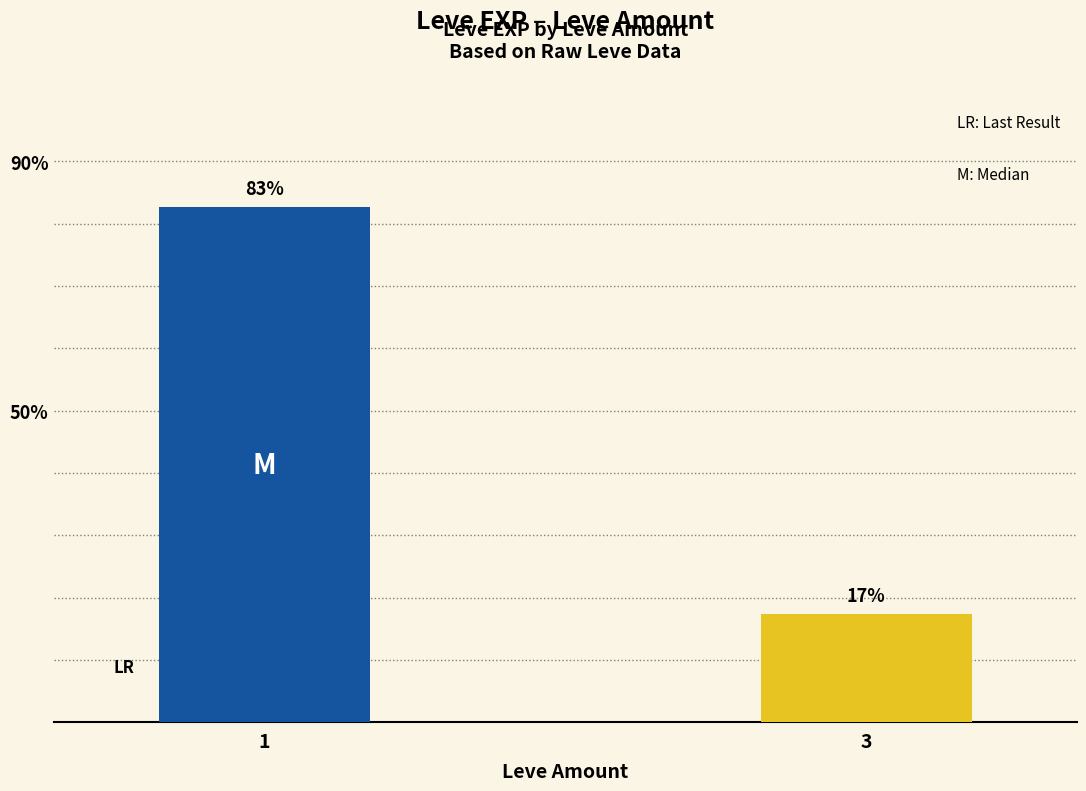

The value at 3 is 17.3. True or false?

True